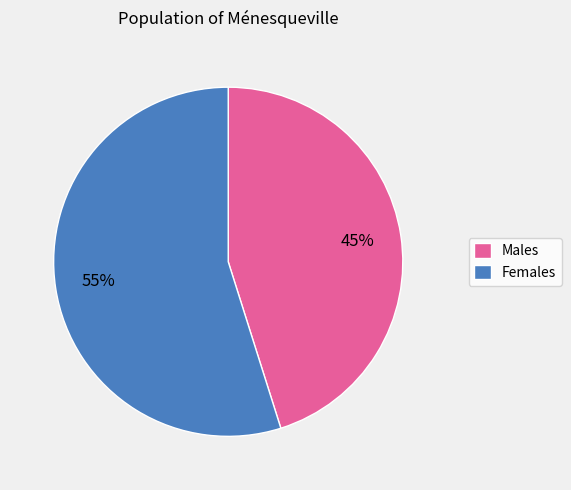

Do Males and Females together represent more than half of the pie?

Yes